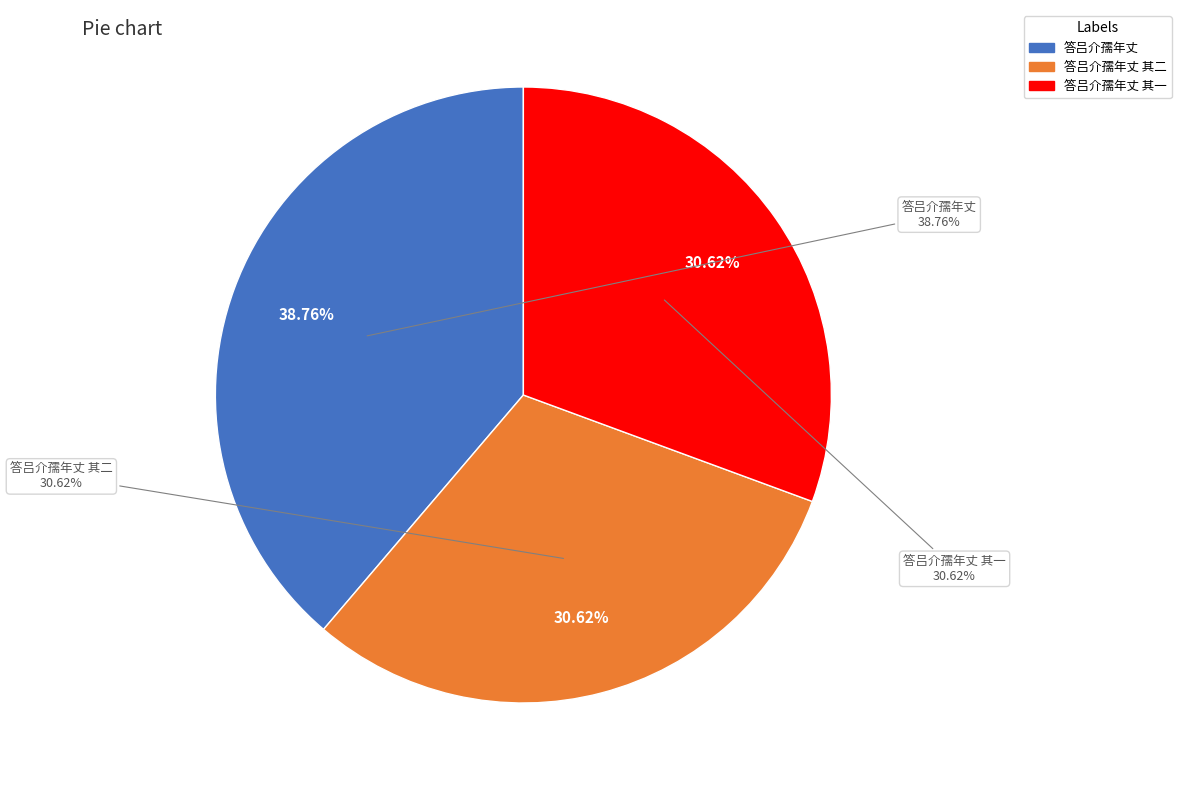

The 答吕介孺年丈 slice represents 46% of the pie. True or false?

False